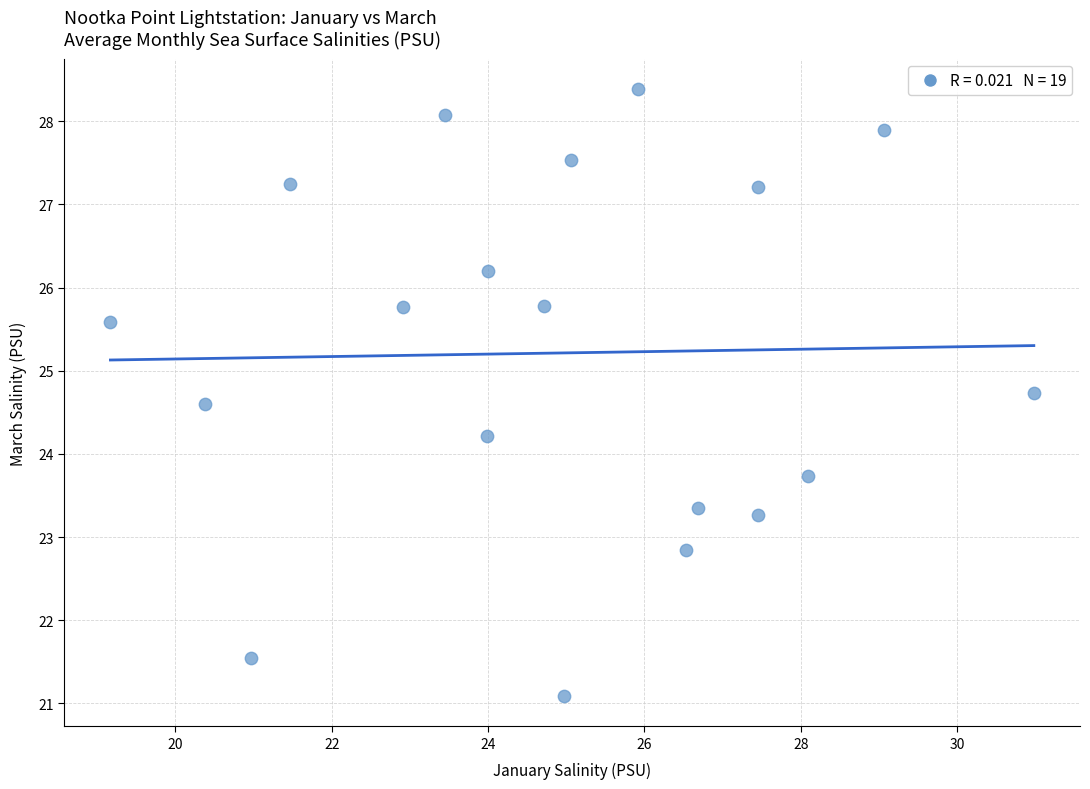

What is the range of Y values (max minus min)?

7.3